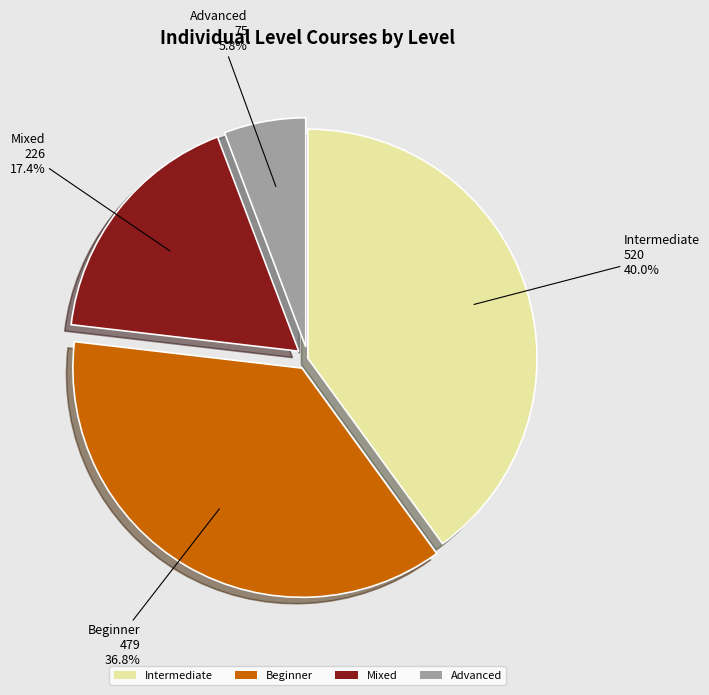

Is it true that Mixed is 17% of the pie?

True